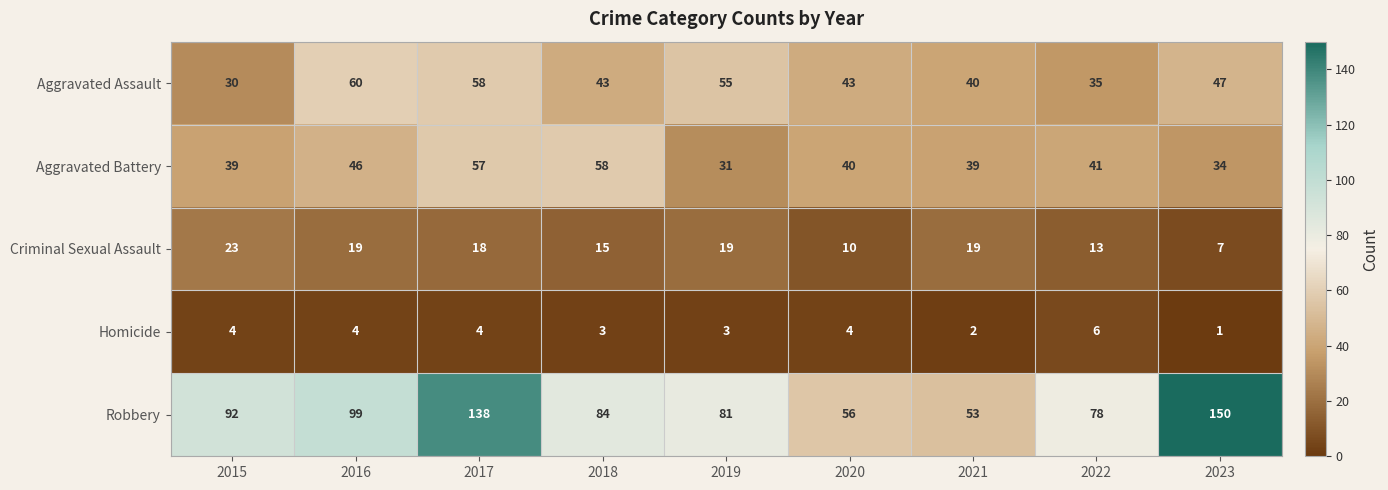

Which series changed the most between 2019 and 2022?

Aggravated Assault